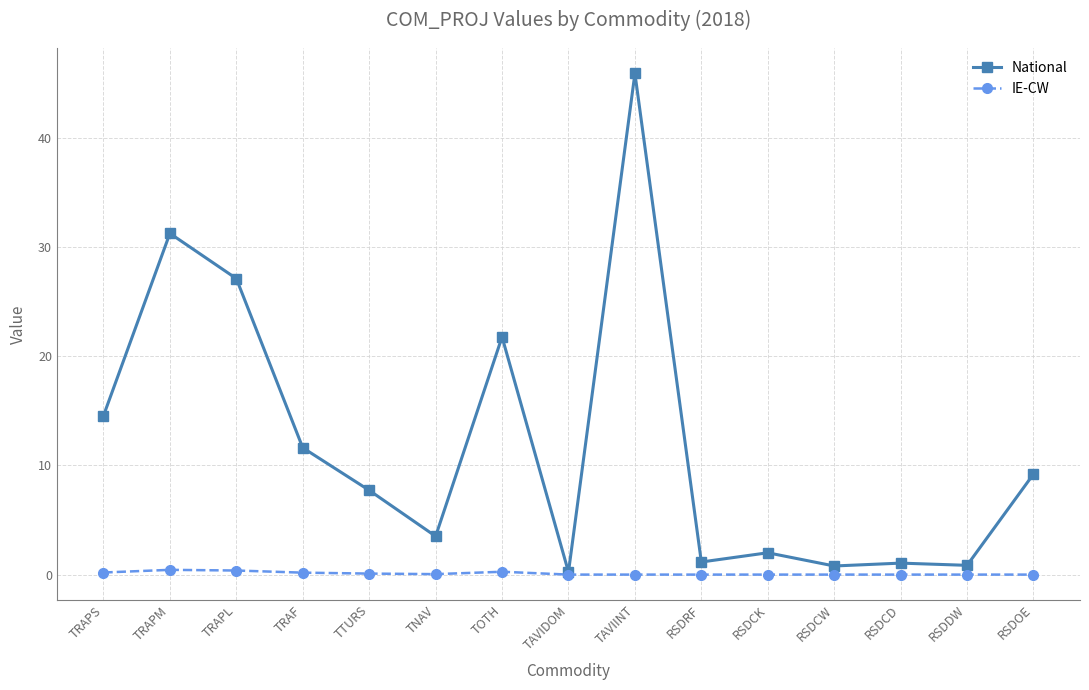

List the series in order of their overall mean, highest first.

National, IE-CW